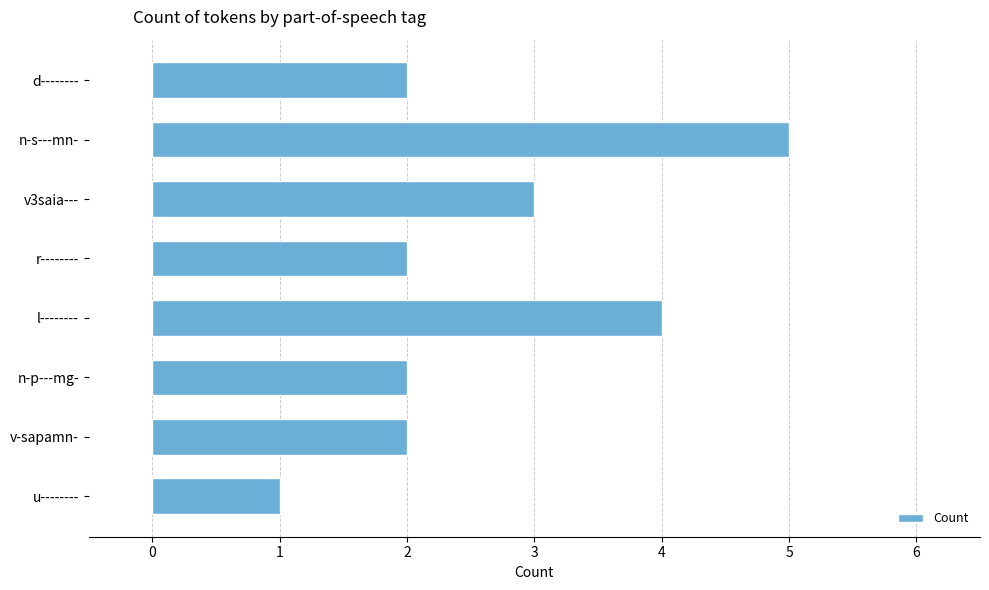

The value at l-------- is 4. True or false?

True